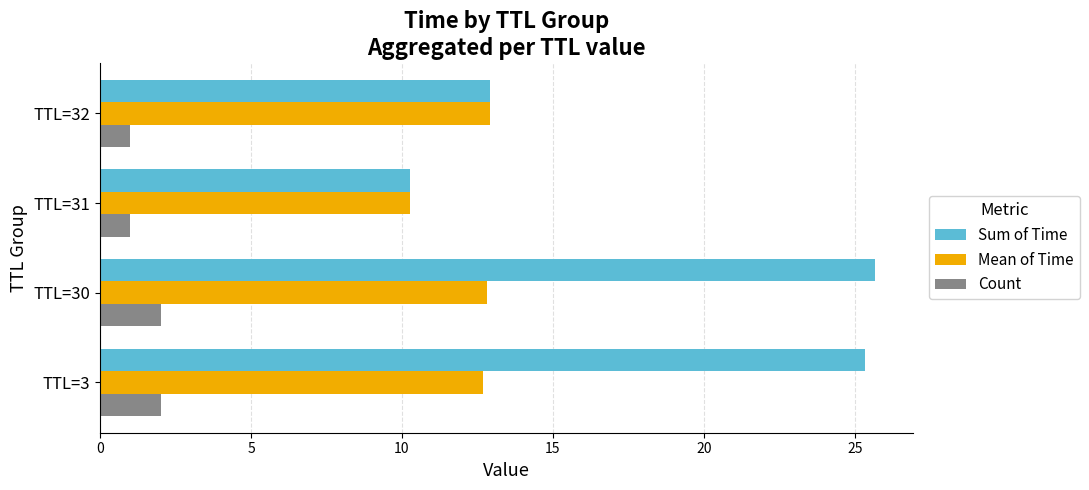

Where is Mean of Time nearest to the value 11?

TTL=31